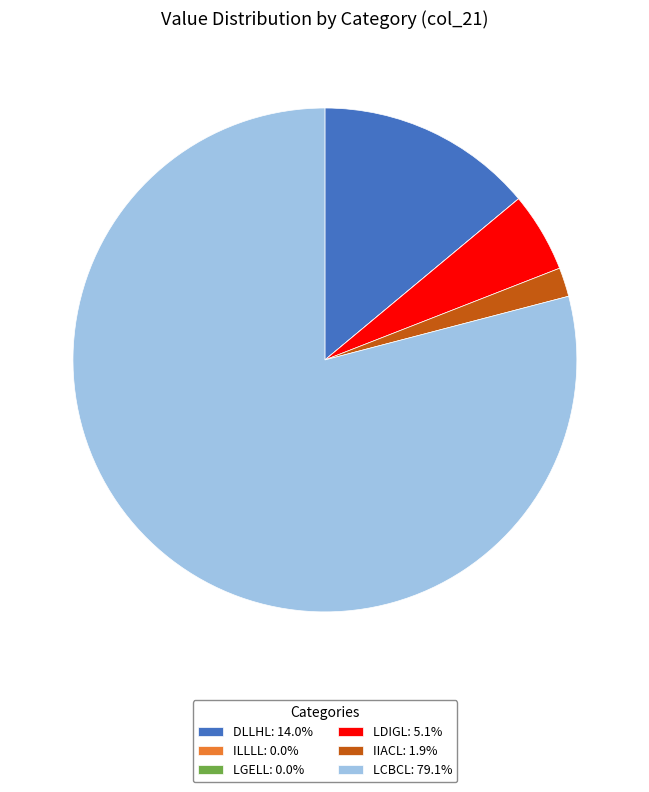

Does any single category account for the majority?

Yes